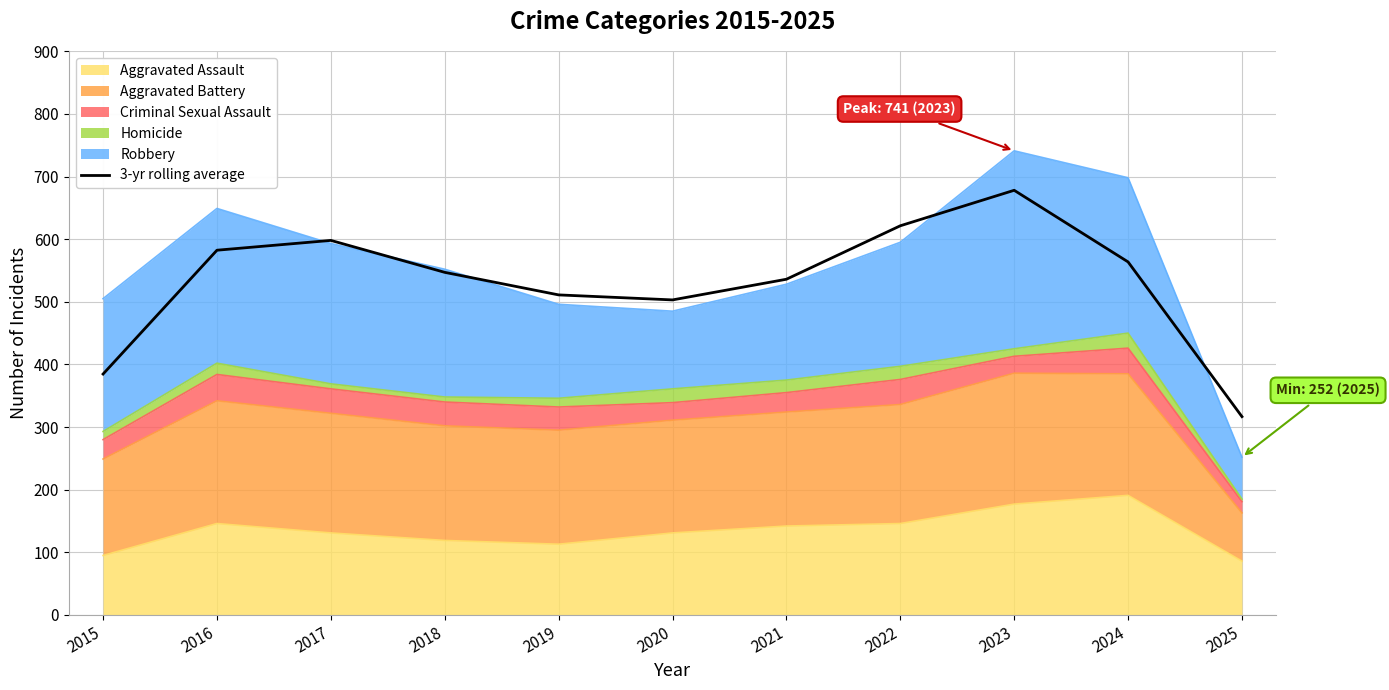

Which has a higher value, 2019 or 2018?

2018